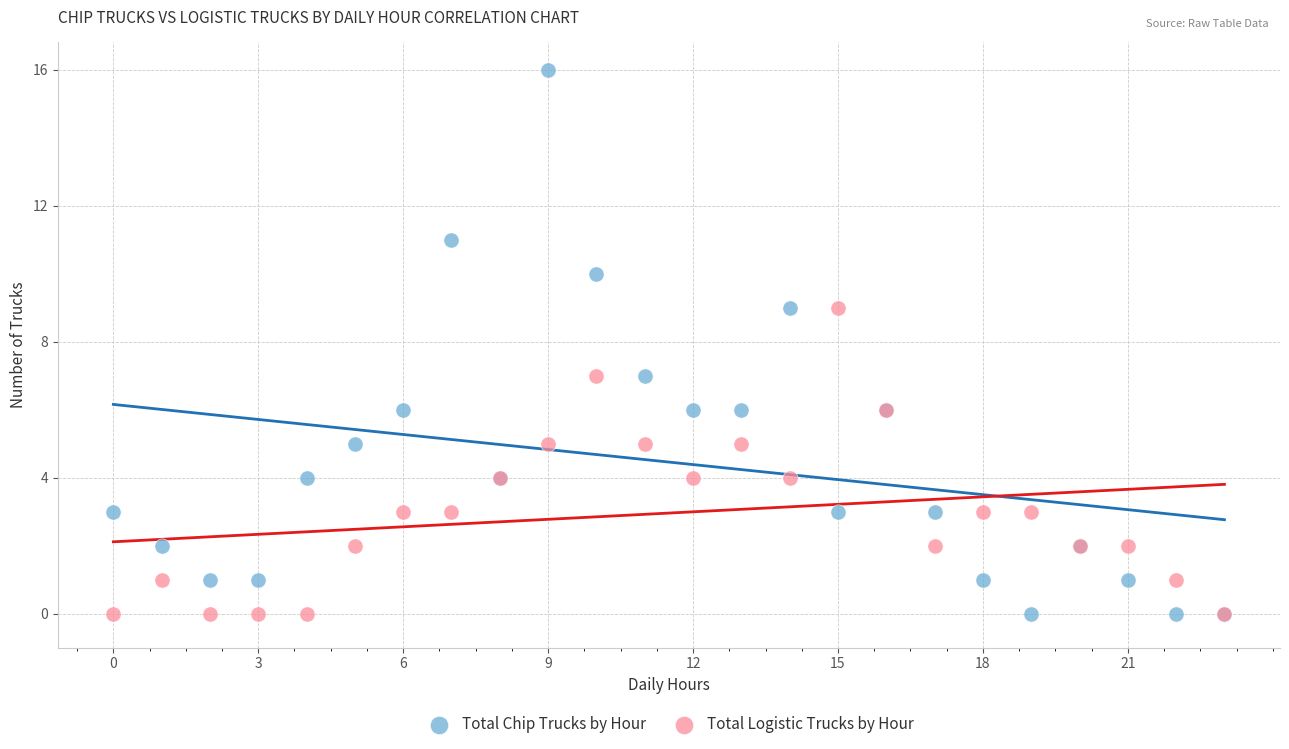

Which series contains the highest Y value?

Total Chip Trucks by Hour